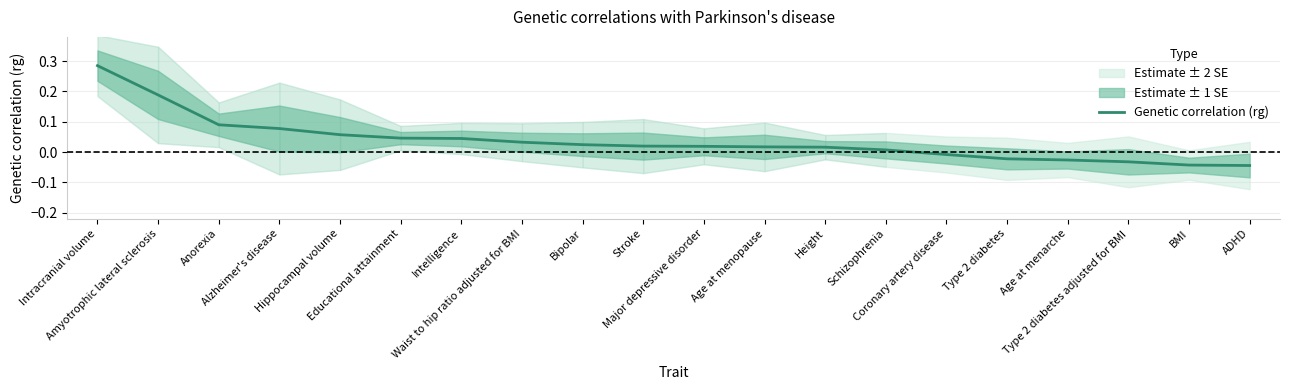

Rank the categories by value from highest to lowest.

Intracranial volume, Amyotrophic lateral sclerosis, Anorexia, Alzheimer's disease, Hippocampal volume, Educational attainment, Intelligence, Waist to hip ratio adjusted for BMI, Bipolar, Stroke, Major depressive disorder, Age at menopause, Height, Schizophrenia, Coronary artery disease, Type 2 diabetes, Age at menarche, Type 2 diabetes adjusted for BMI, BMI, ADHD